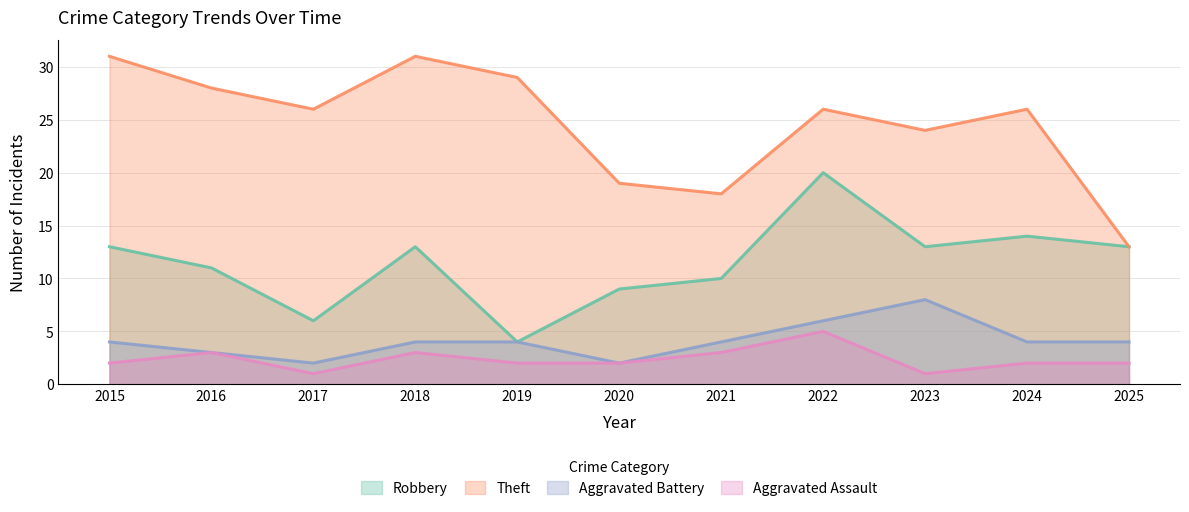

What is the sum of all Aggravated Battery values?

45